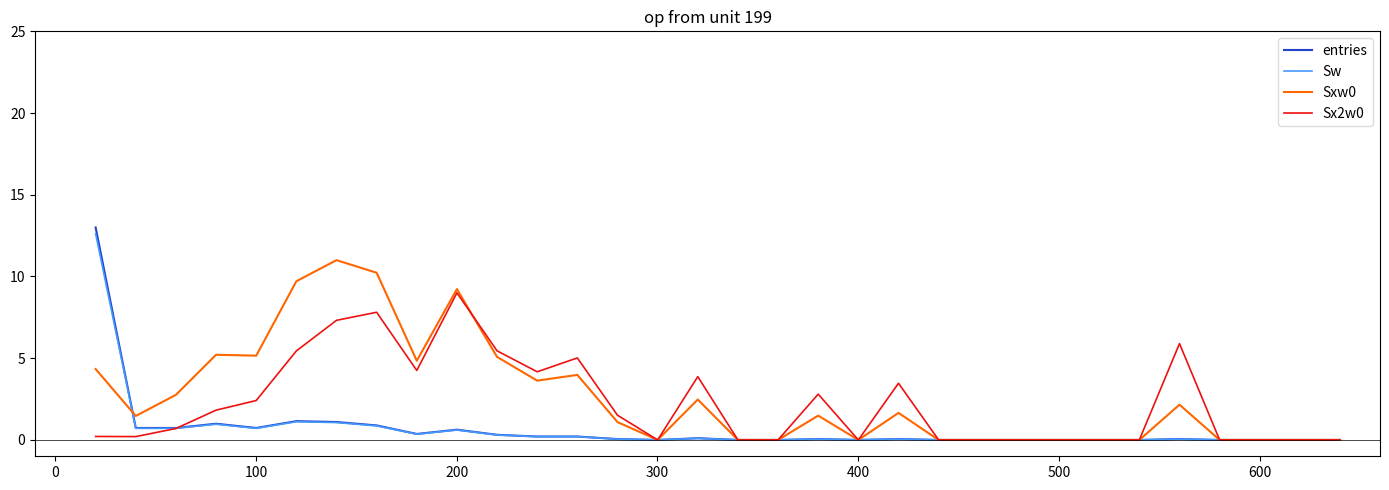

What are all the series names shown in the legend?

entries, Sw, Sxw0, Sx2w0